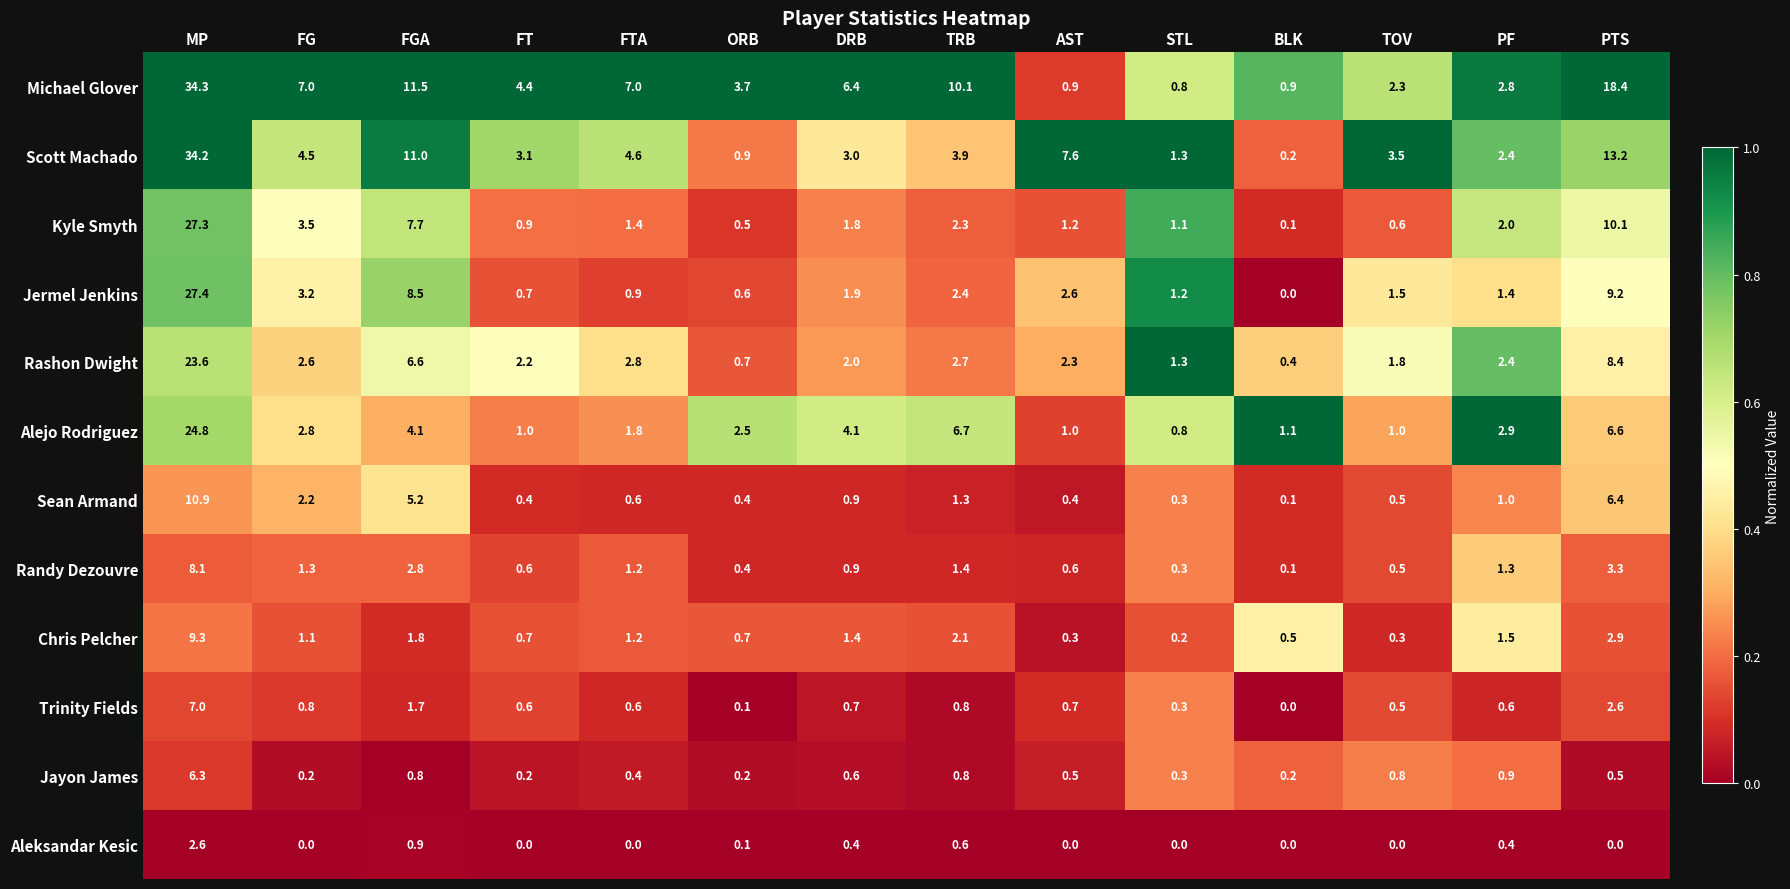

The Aleksandar Kesic series shows 0.0 at BLK. True or false?

True